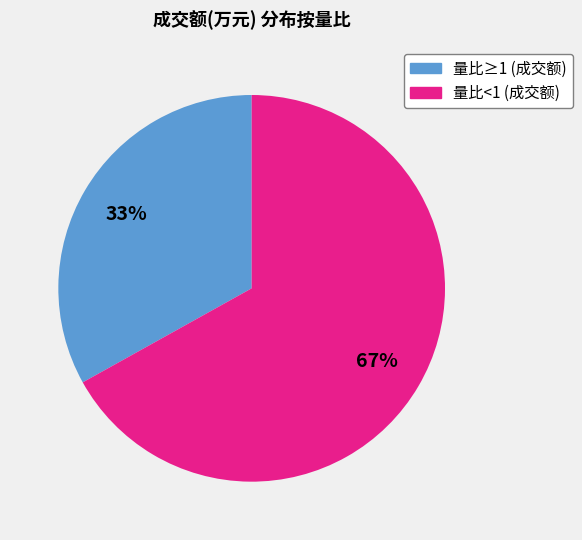

Is there a majority slice in this chart?

Yes